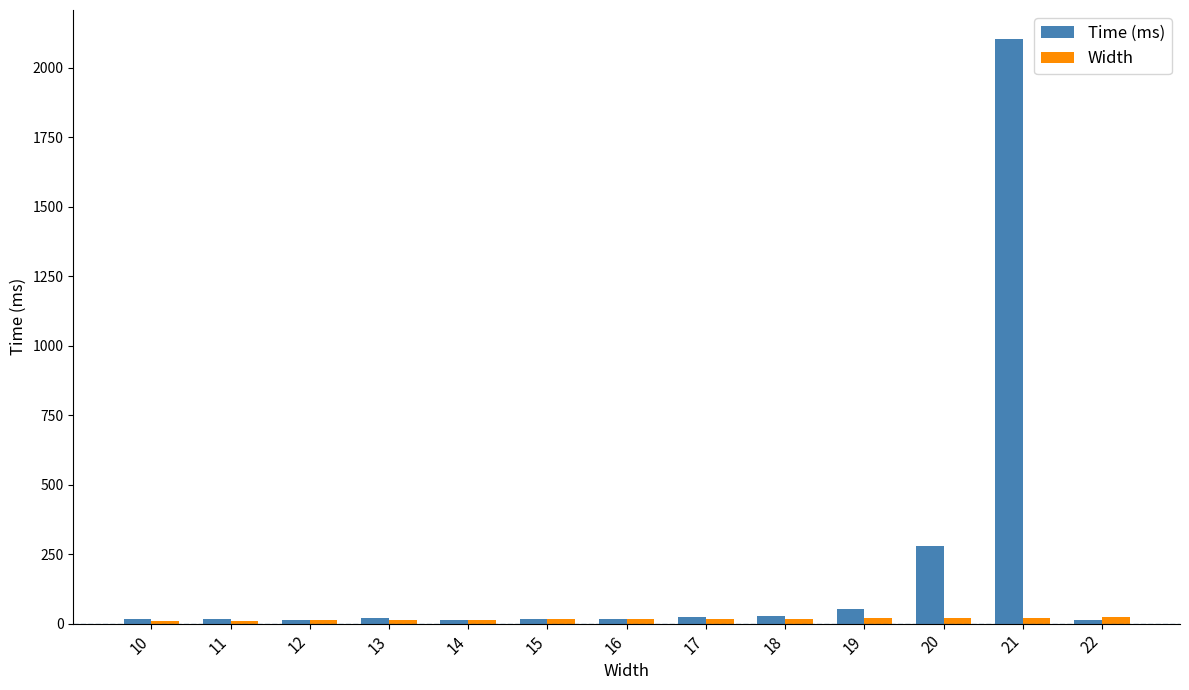

What is the difference between the highest and lowest values at 17?

5